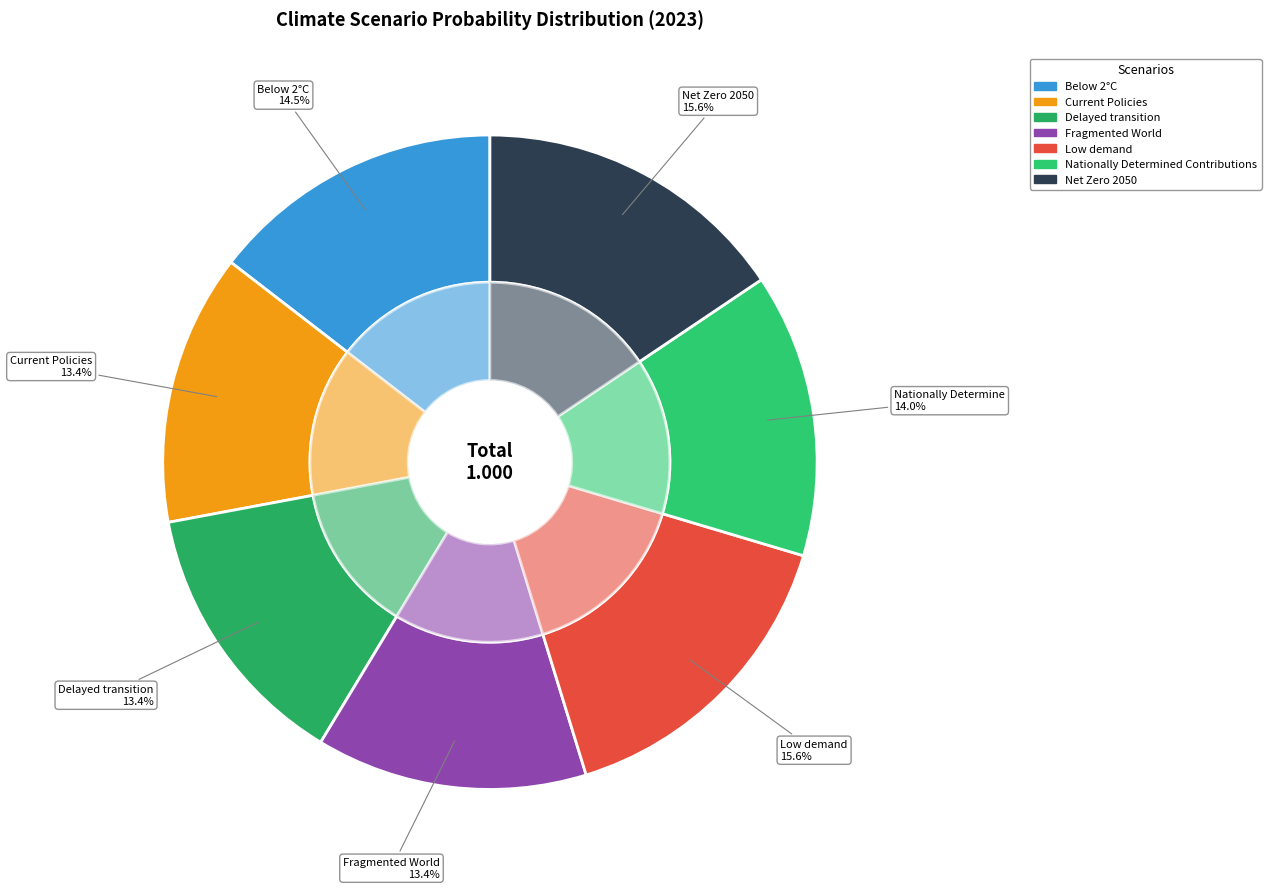

Is Nationally Determined Contributions the majority of the pie?

No